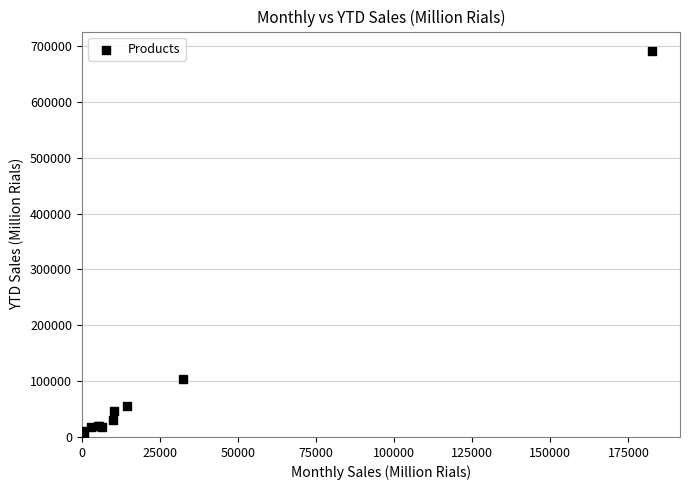

What Y value in the scatter plot is closest to 345884?

103319